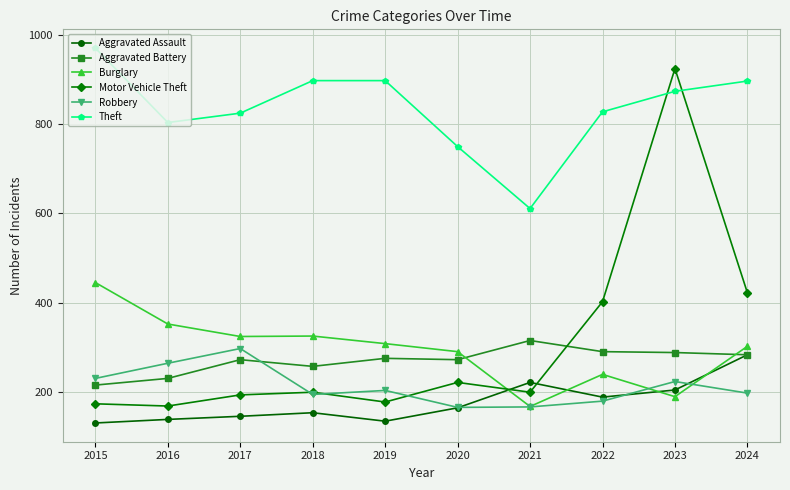

Which series has the widest spread of values?

Motor Vehicle Theft